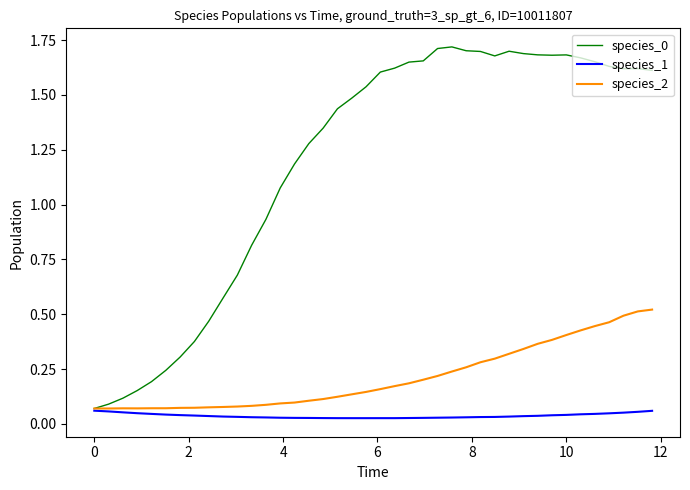

Is this an area chart (filled region under the line)?

No